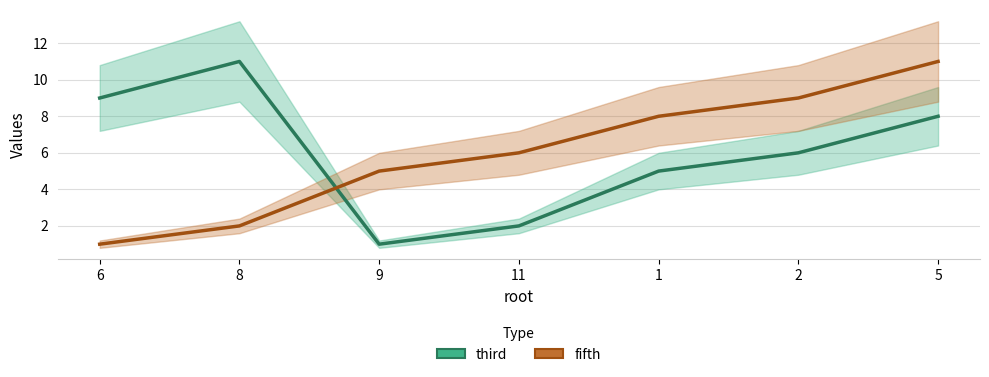

What is the average value of the third series?

6